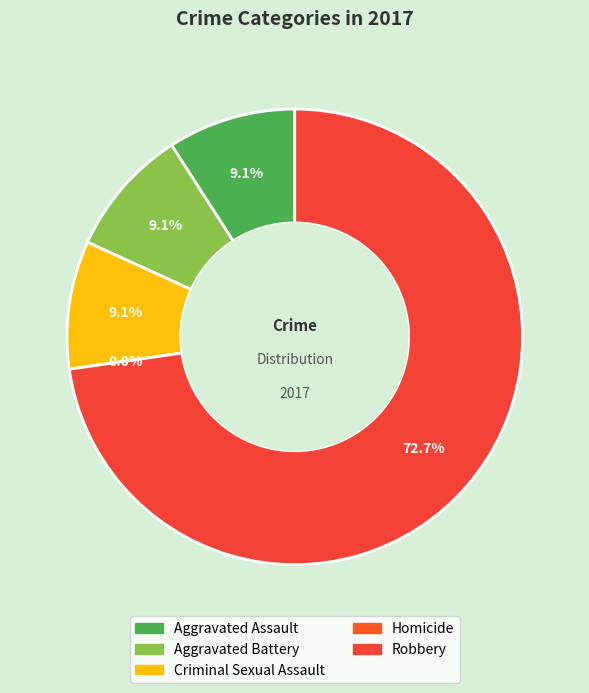

Which slice is the smallest?

Homicide